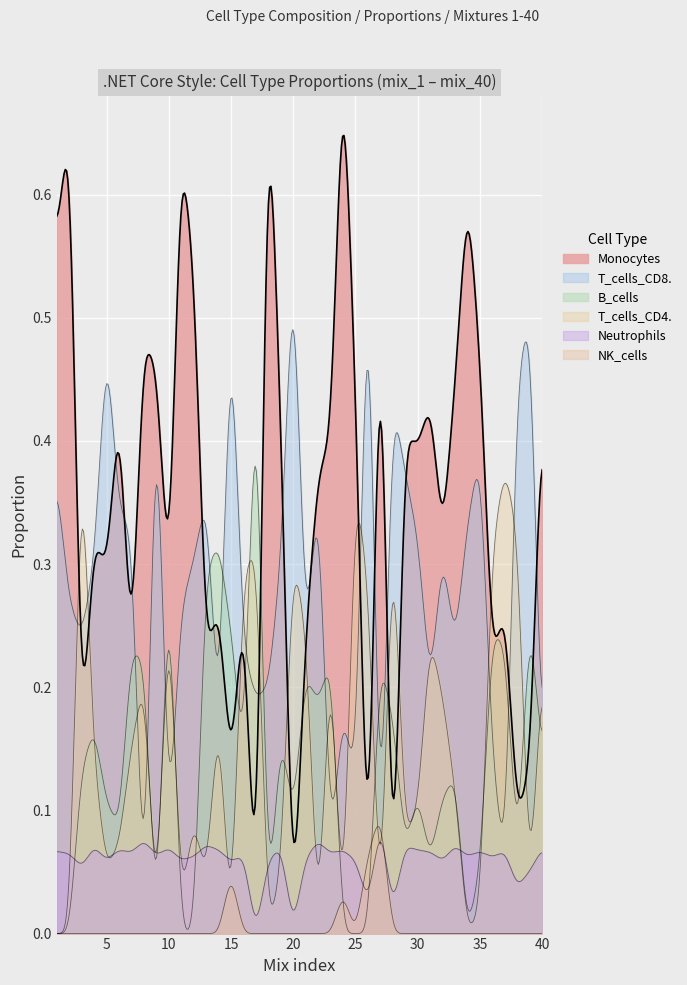

What is the difference between the maximum and minimum values in the T_cells_CD4. series?

0.4